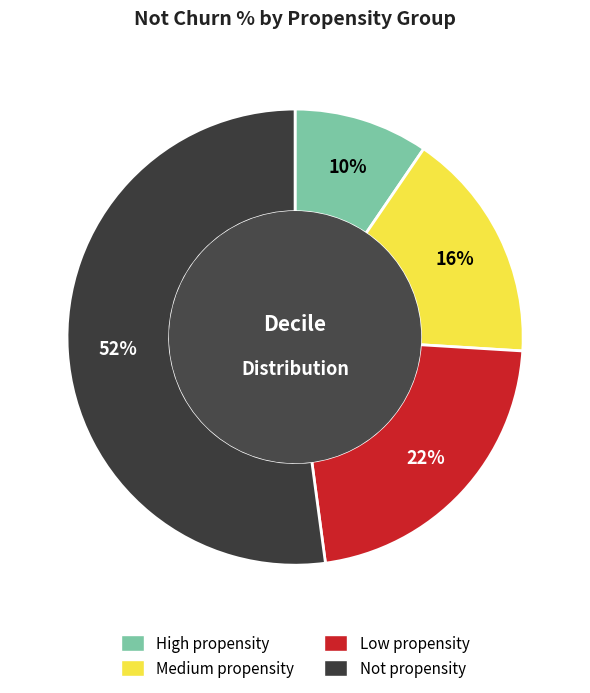

True or false: Low propensity accounts for 12% of the total.

False